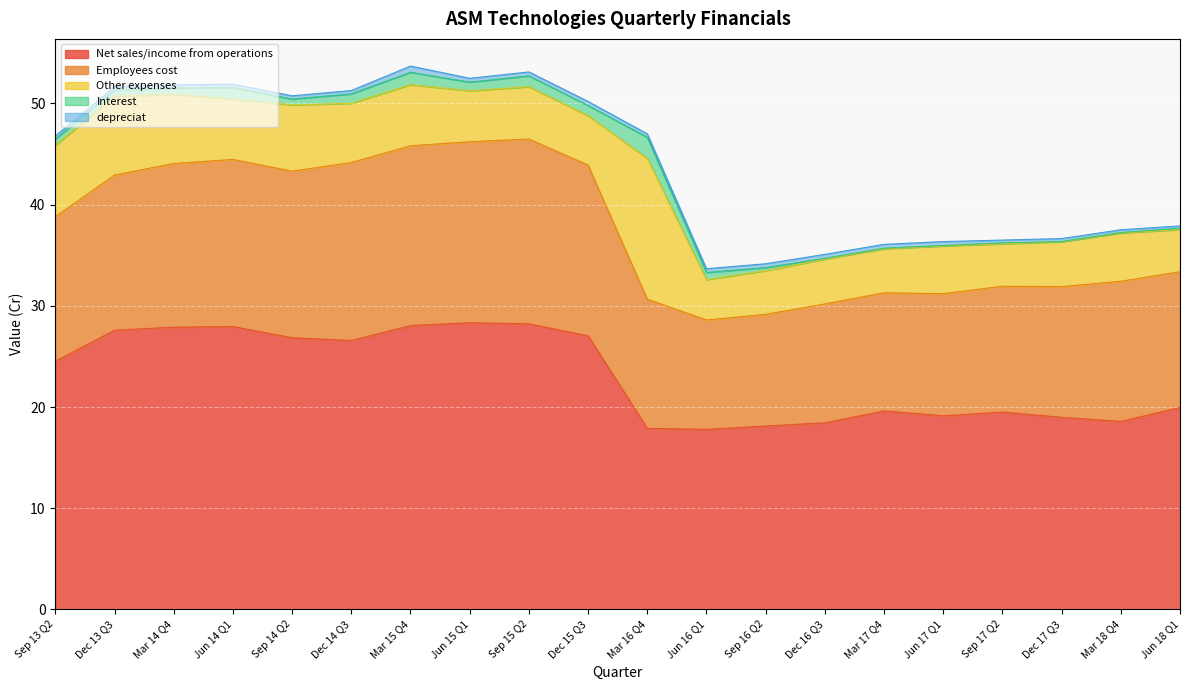

What is the highest value of the Net sales/income from operations series?

28.3